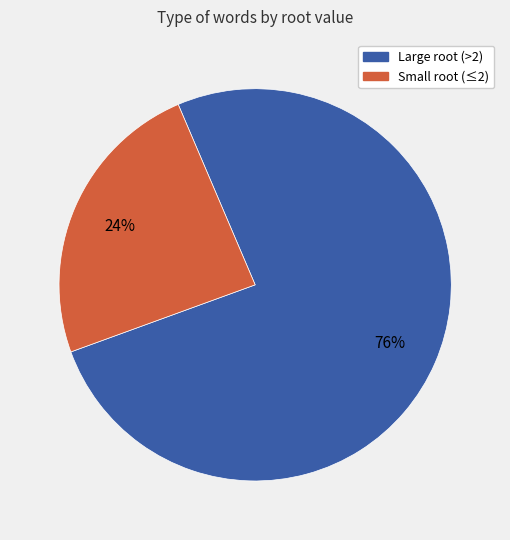

To the nearest percent, what is the average slice percentage?

50%